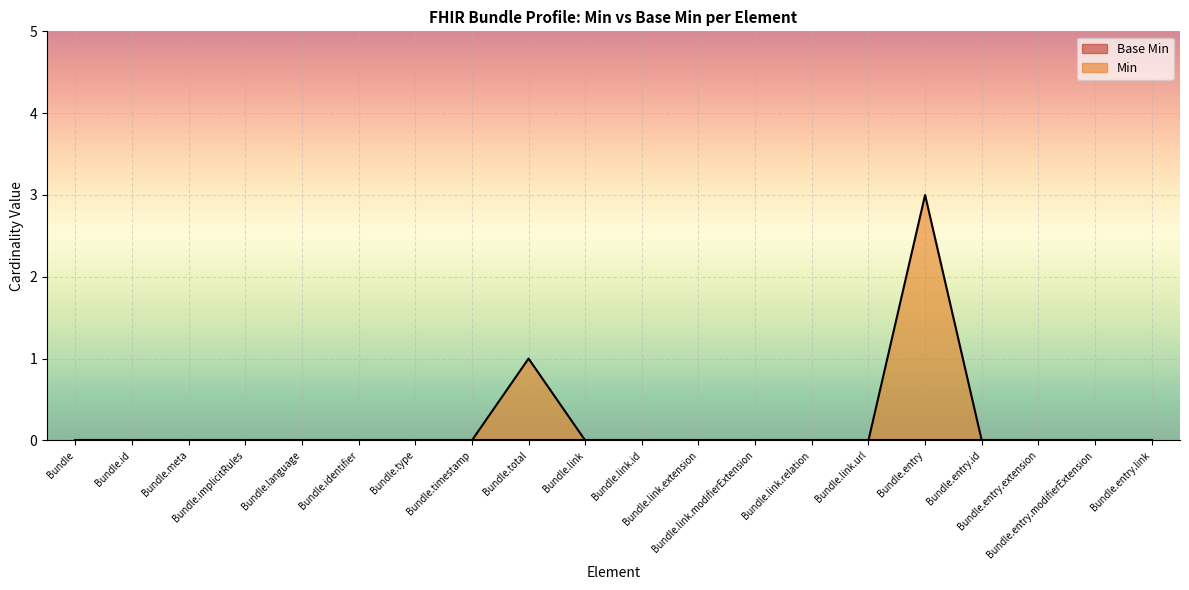

Count the values in the range 0 to 1.

19